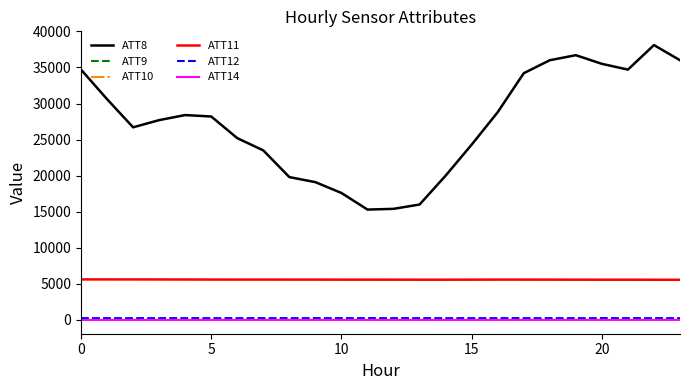

What is the maximum value shown in the chart?

38100.0